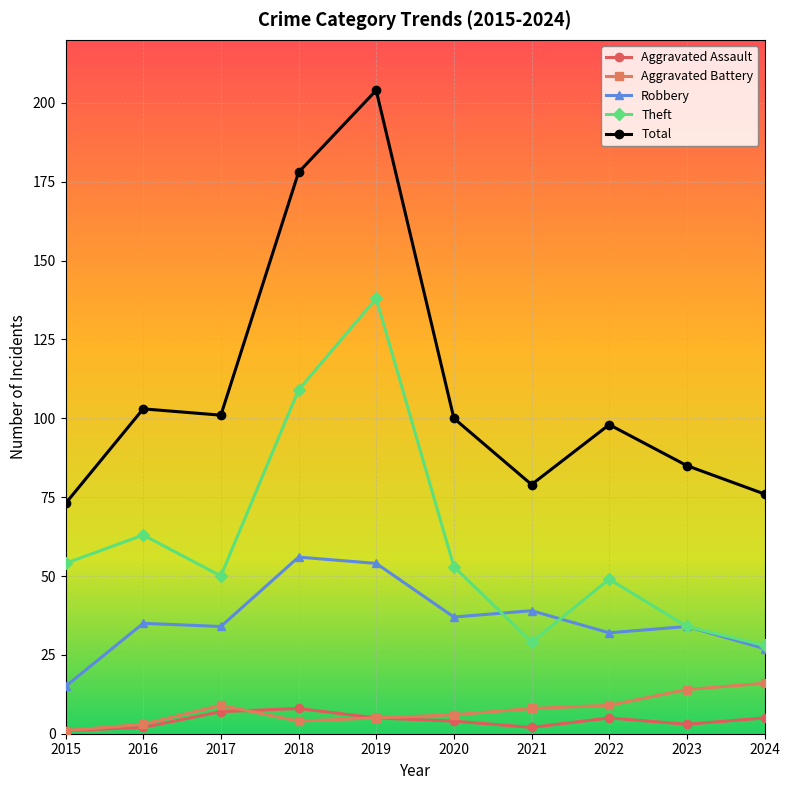

In Theft, how many points are lower than both neighbors (excluding endpoints)?

2